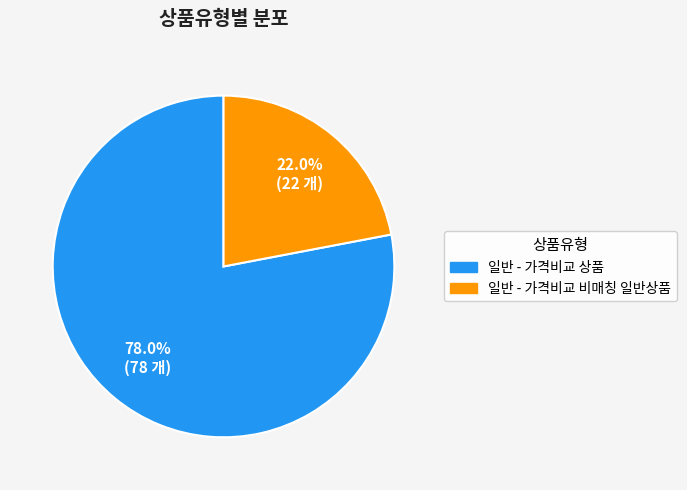

What percentage do 일반 - 가격비교 상품 and 일반 - 가격비교 비매칭 일반상품 together represent?

100.0%